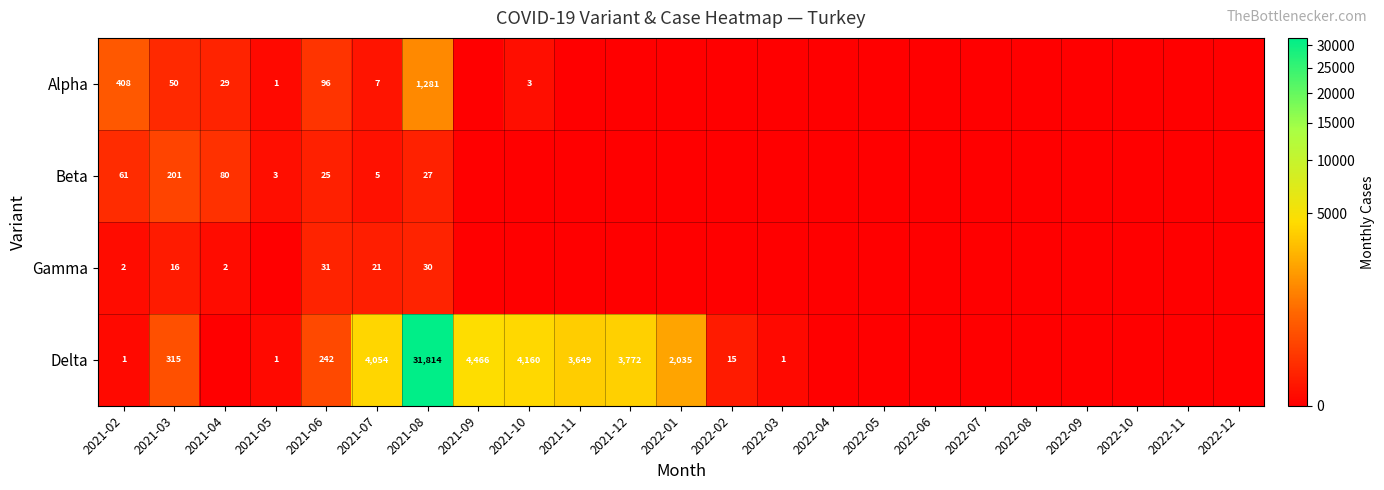

What is the sum of the Delta values at 2021-09 and 2021-10?

8626